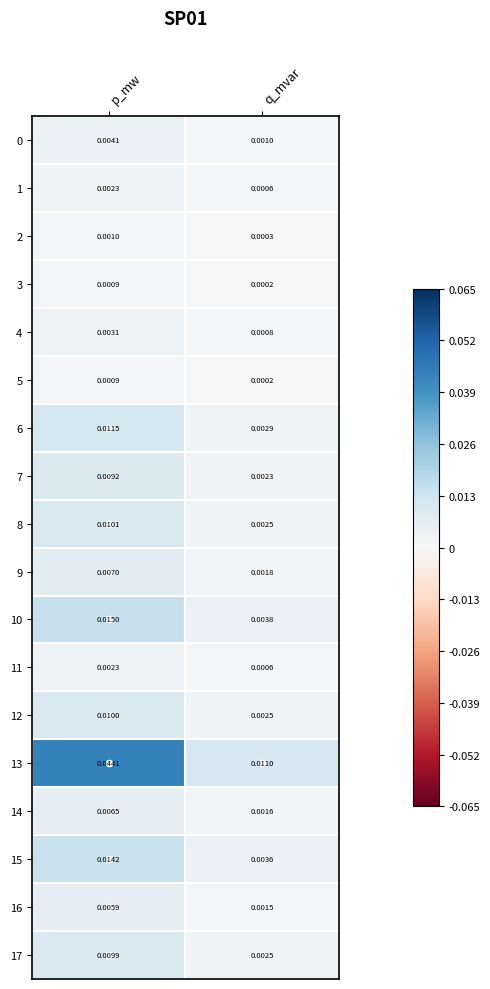

Where is 2 nearest to the value 0?

q_mvar